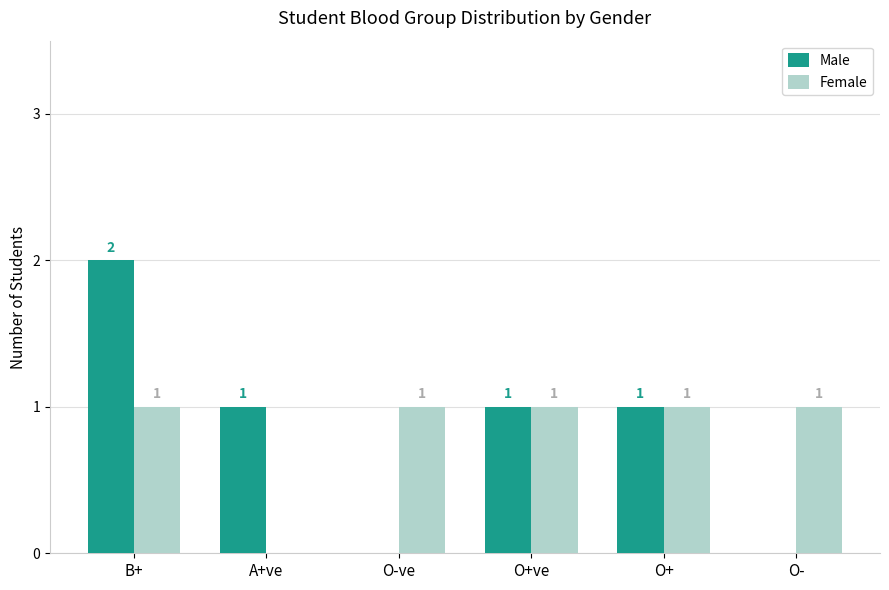

At which label is Female closest to 0?

A+ve